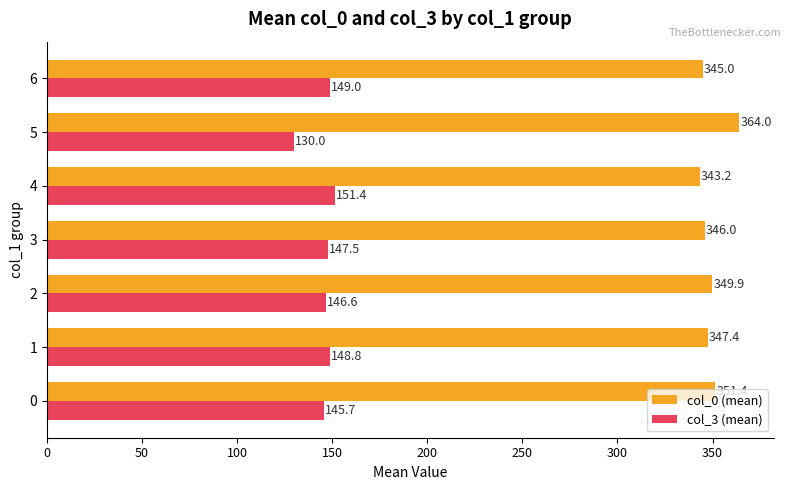

The value of col_3 (mean) at 5 is 78.5. True or false?

False